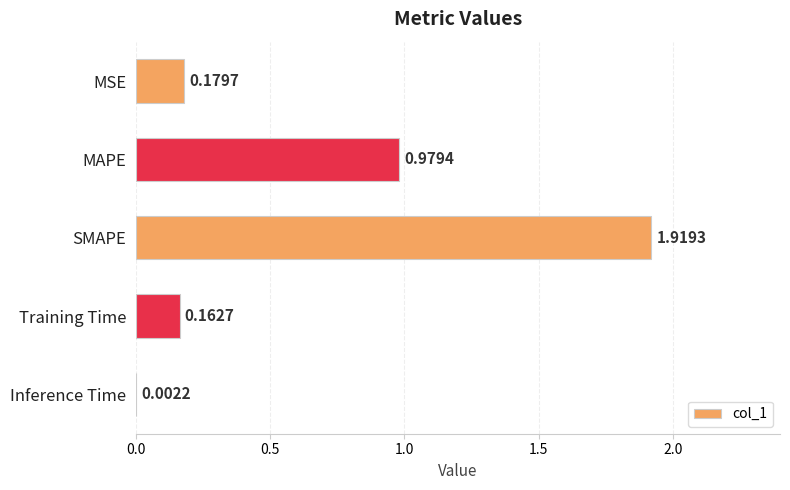

At which category does the chart reach its peak across all series?

SMAPE